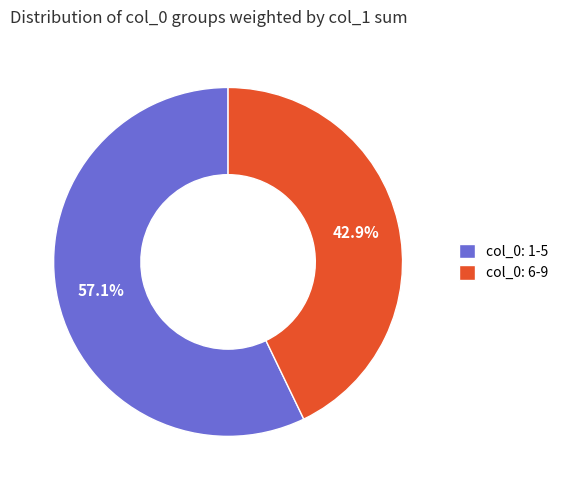

Which has a higher value, col_0: 1-5 or col_0: 6-9?

col_0: 1-5